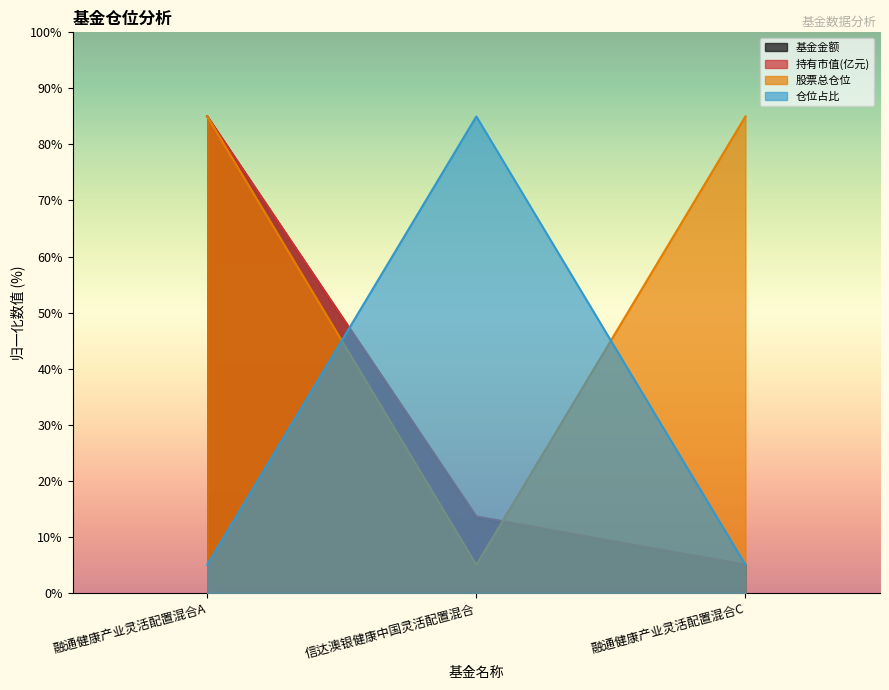

The value of 仓位占比 at 融通健康产业灵活配置混合A is 8.4. True or false?

False